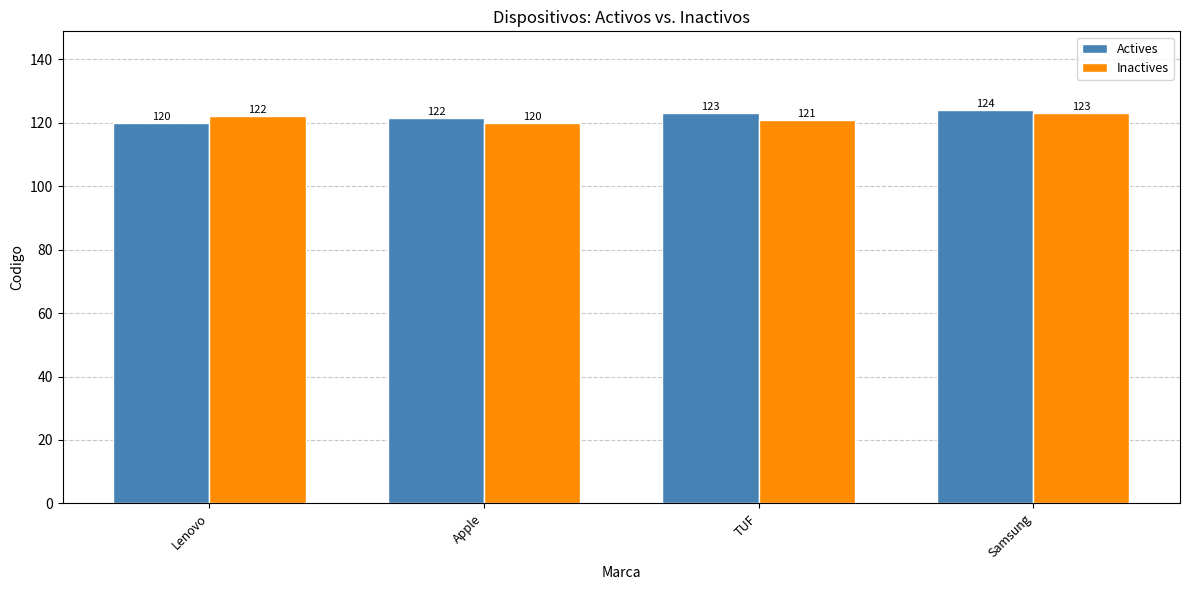

True or false: Actives has a value of 69.2 at TUF.

False